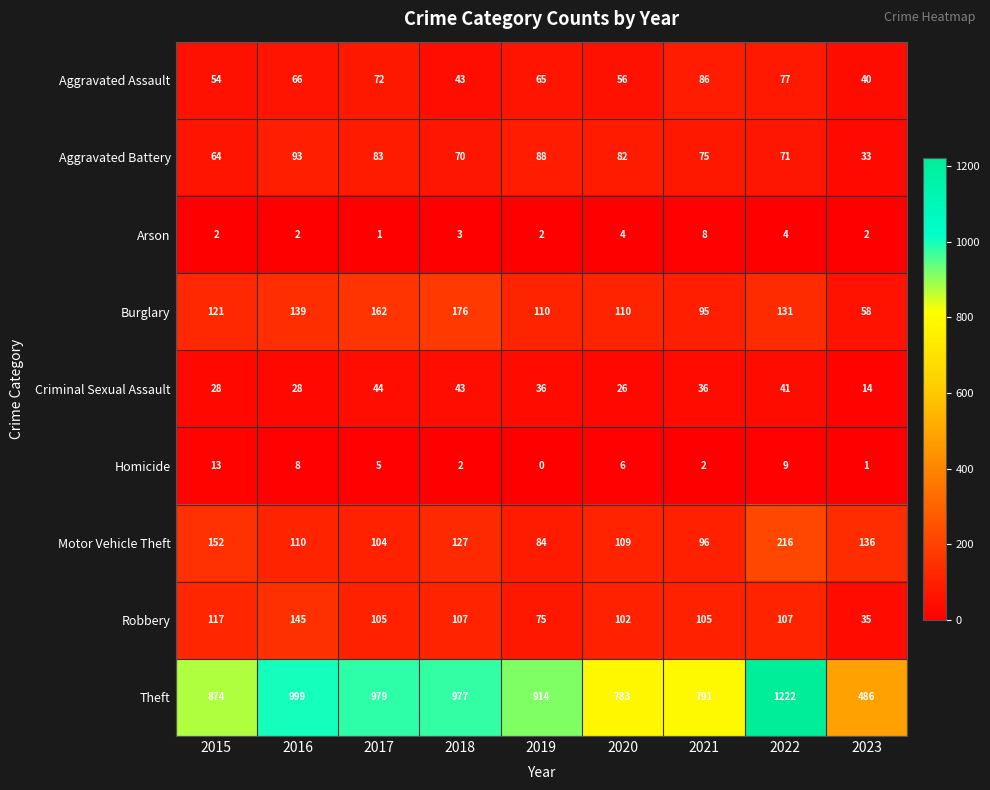

Where does the Criminal Sexual Assault series first go above 36?

2017